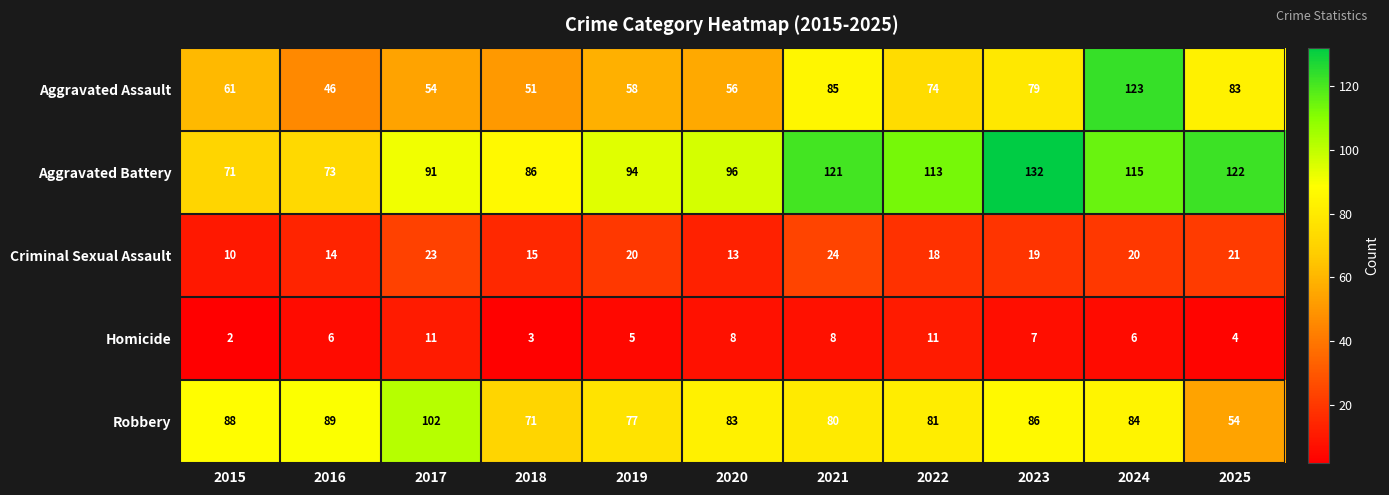

Which series has the largest total across all categories?

Aggravated Battery